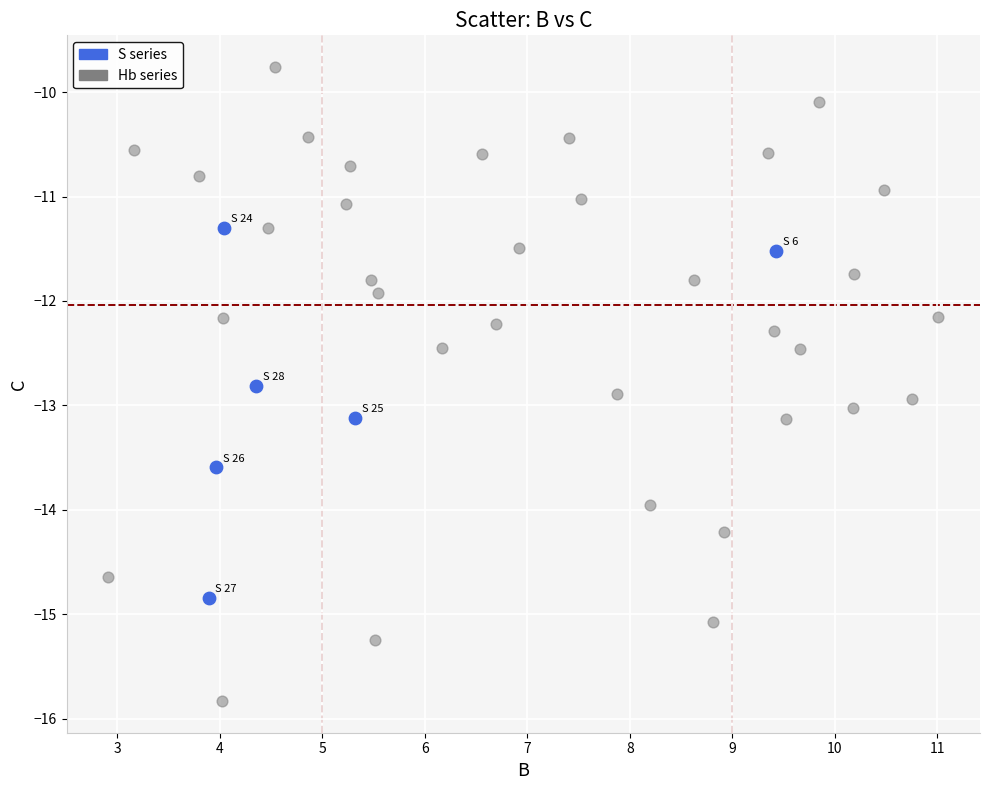

Which series reaches the maximum Y coordinate?

Hb series